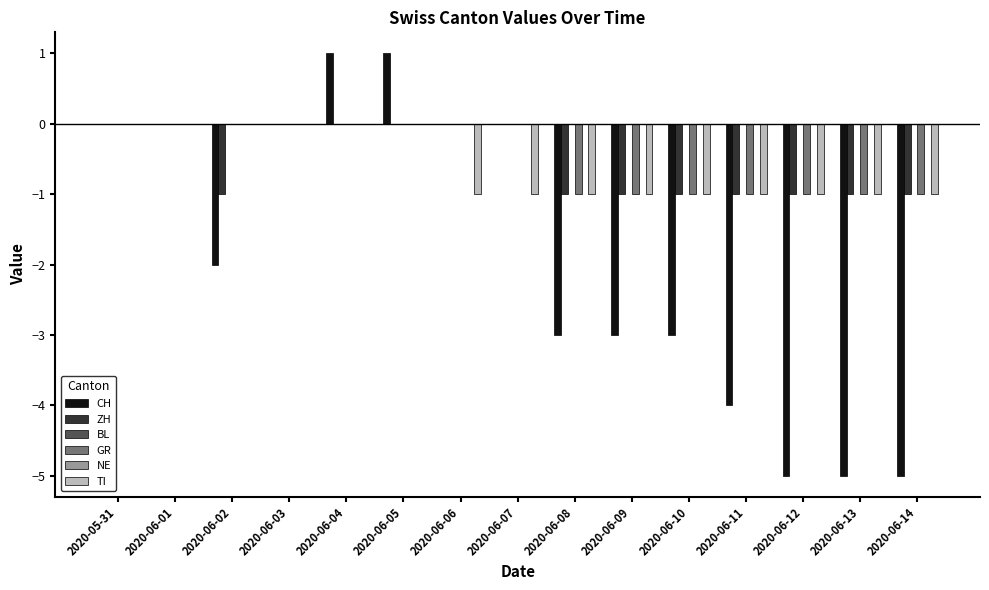

Which series has the largest range (max minus min)?

CH